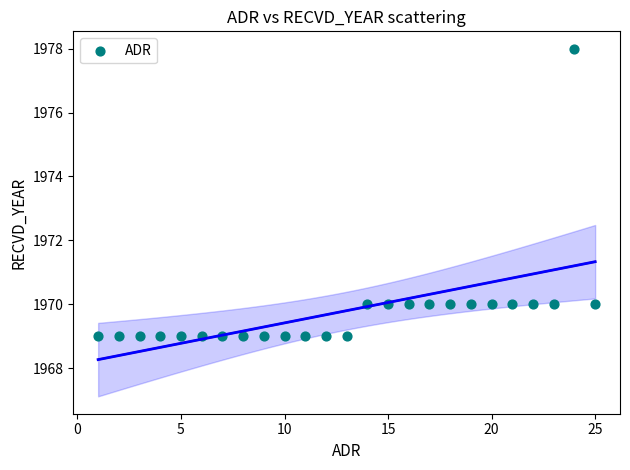

What is the range of Y values (max minus min)?

9